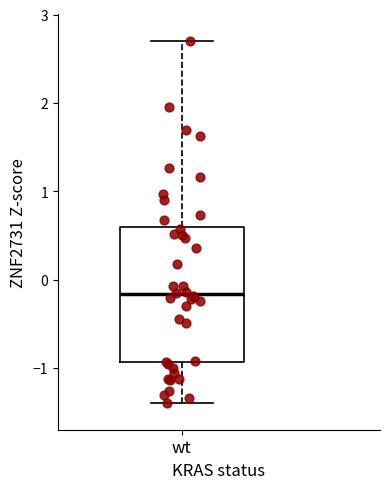

Where does the lower whisker of the box for wt end on the y-axis? The values are not printed on the chart, so give them approximately, as read against the axis.

-1.4